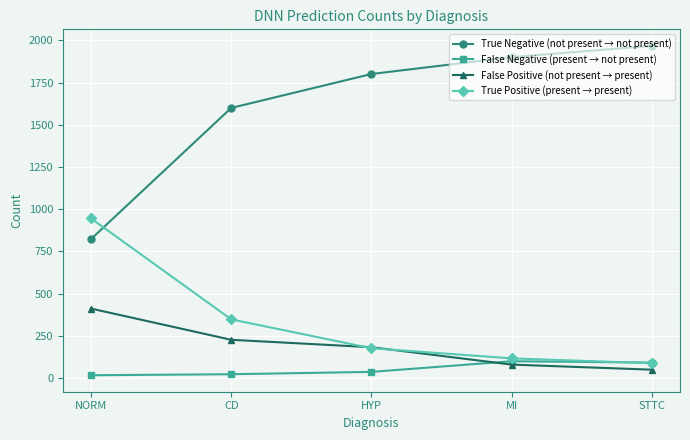

What are all the series names shown in the legend?

True Negative (not present → not present), False Negative (present → not present), False Positive (not present → present), True Positive (present → present)